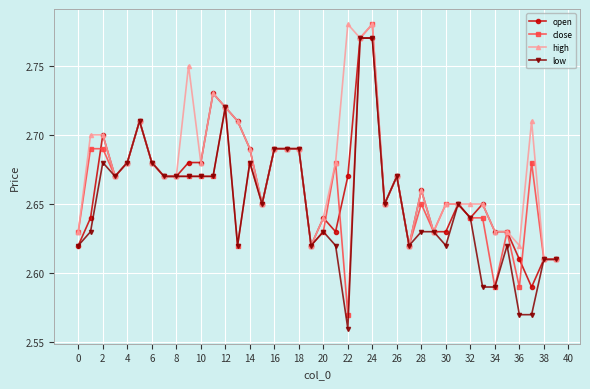

Does the chart display data point markers on the line(s)?

Yes